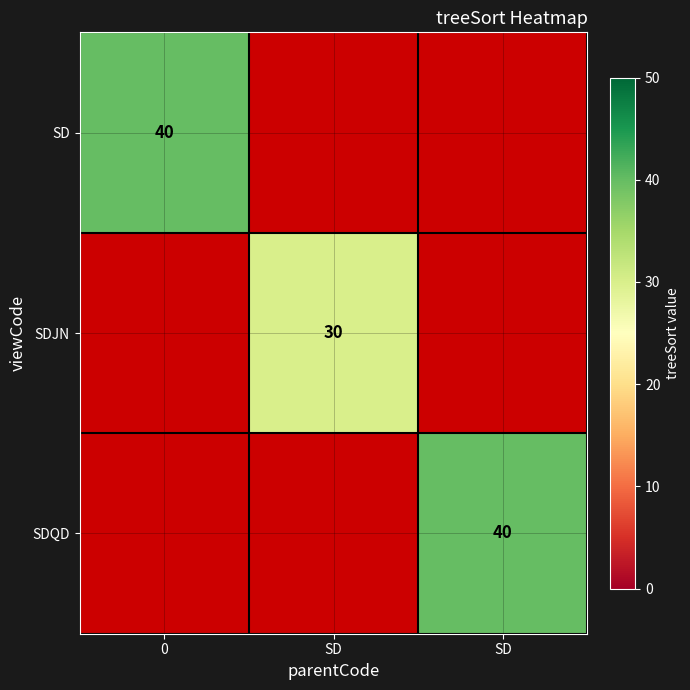

Is it true that SDQD equals 0 at SD?

True